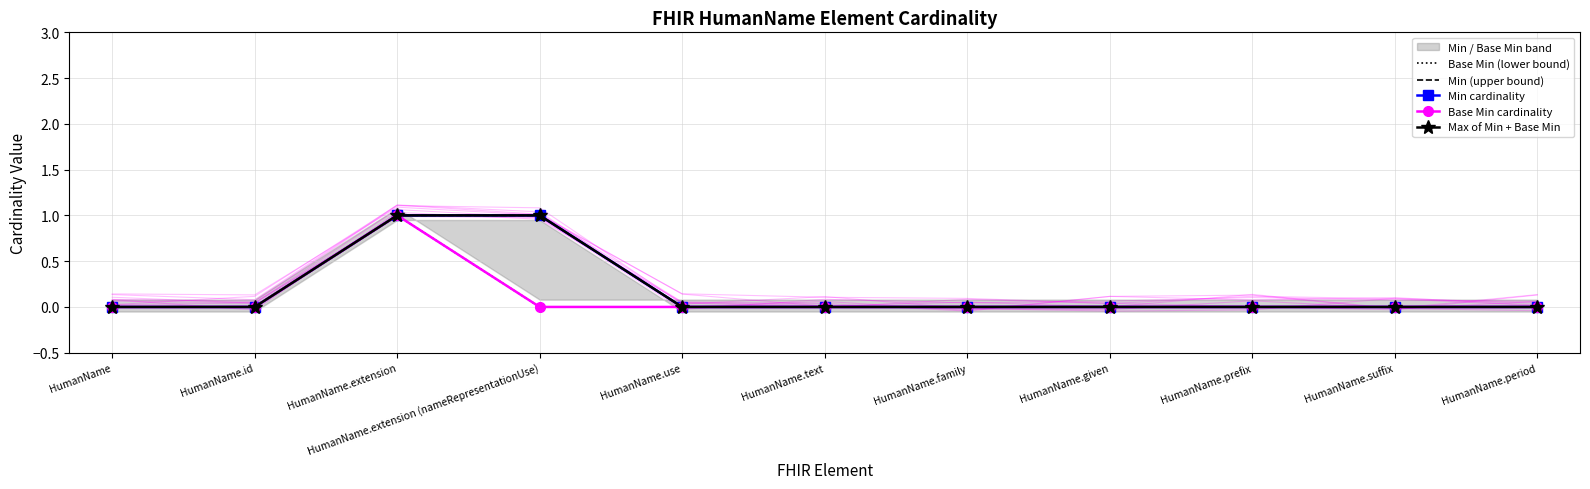

Is it true that Min (upper bound) equals 1 at HumanName.extension?

True